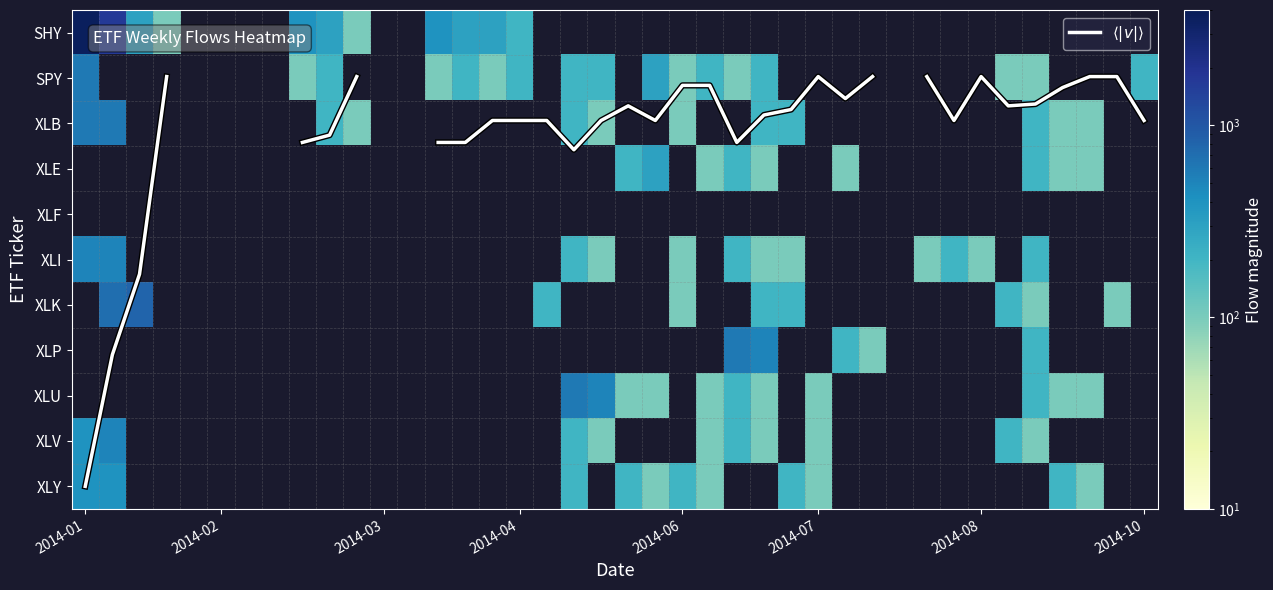

Count the number of categories in the chart.

40